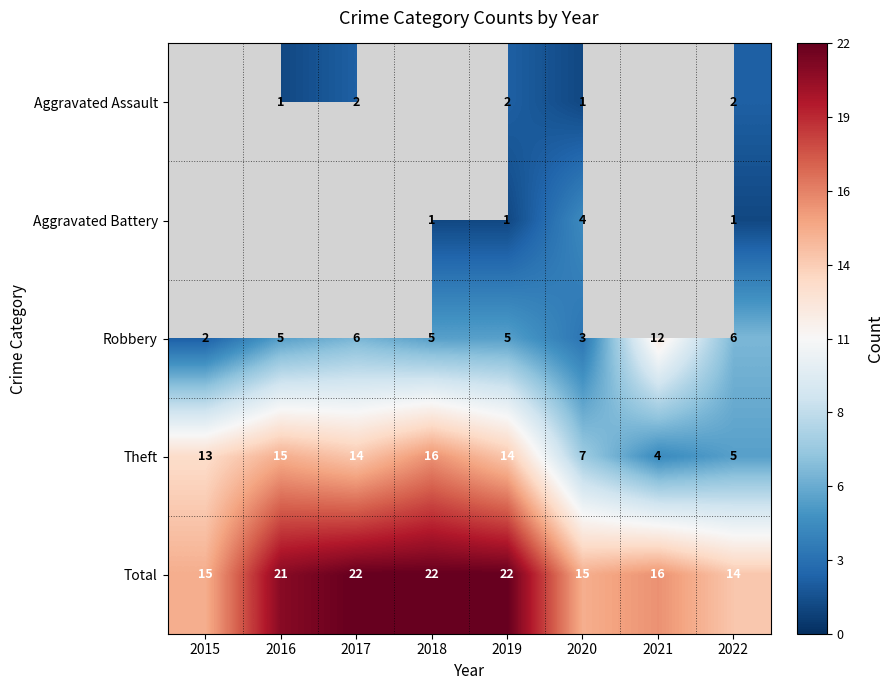

Between 2022 and 2017, which is larger?

2022